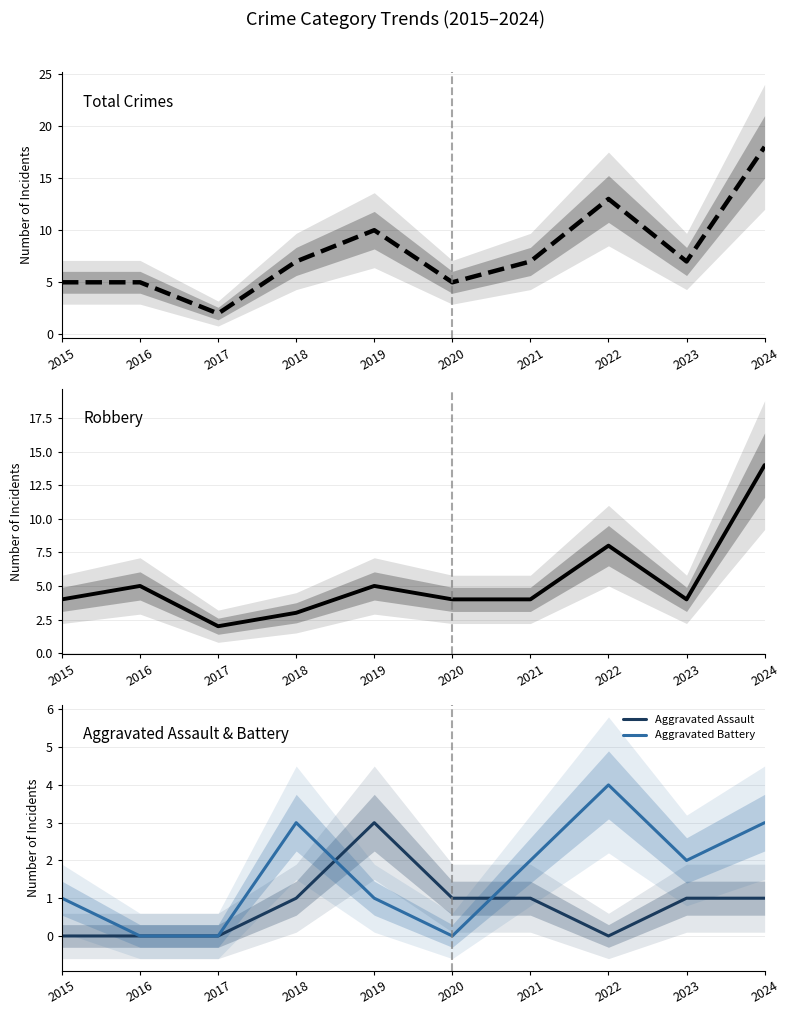

Which series has the largest range (max minus min)?

Total